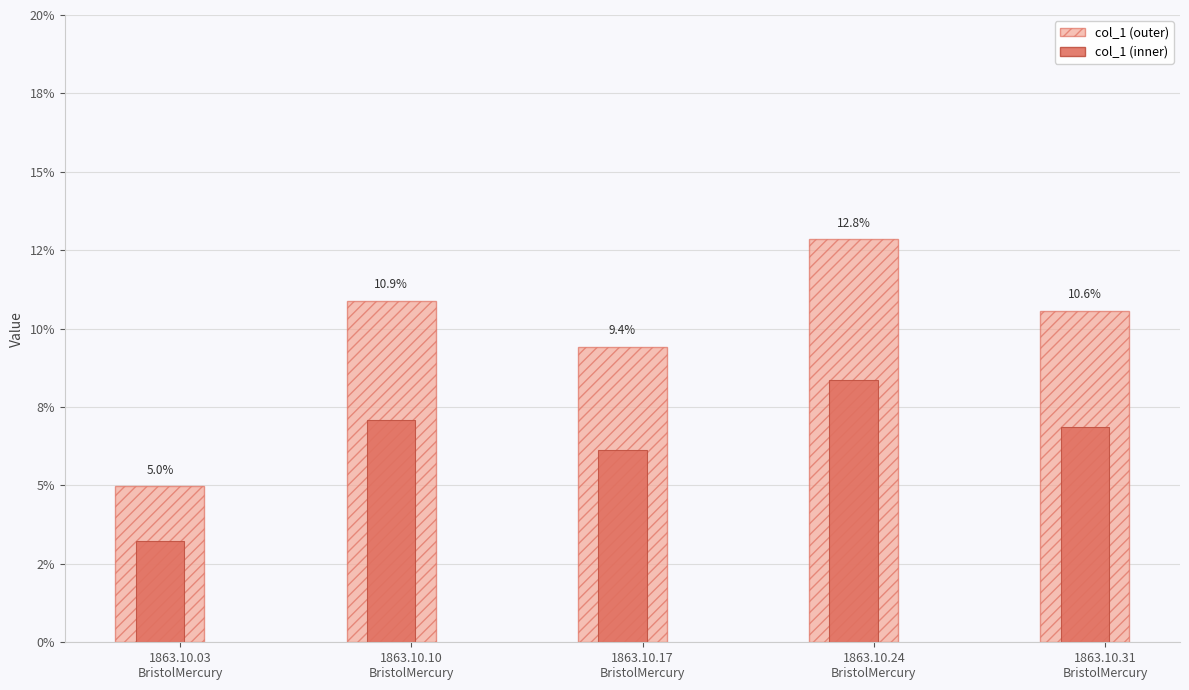

Count the col_1 (hatched) values in the range 0 to 1.

5